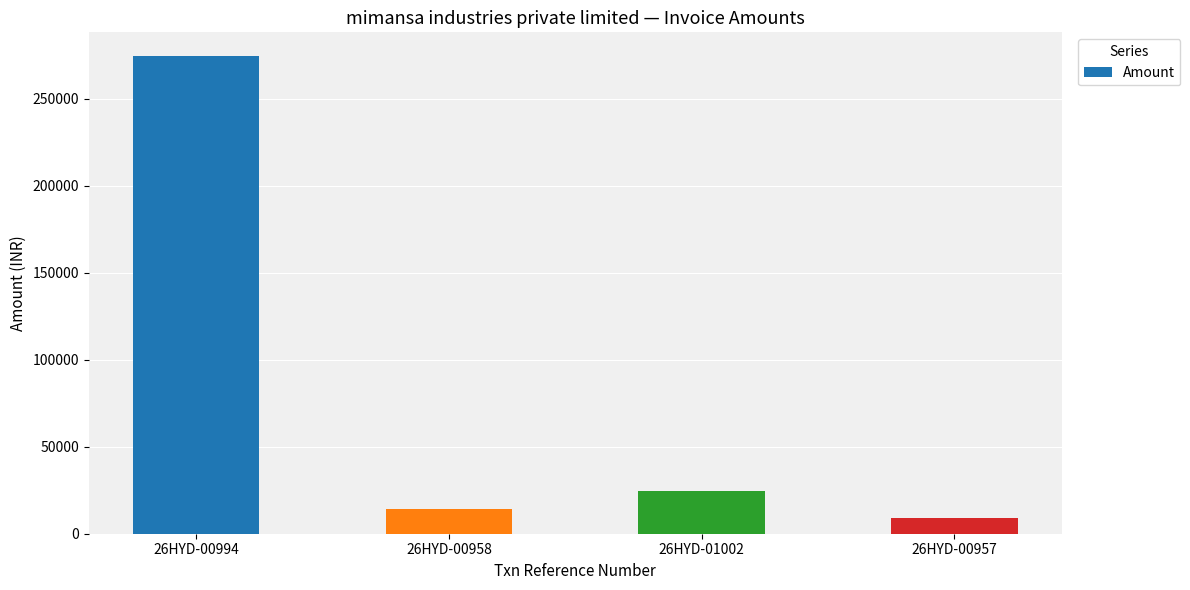

Reading left to right, extract all data points from this chart.

274439.2	14214.1	24742.8	9230.0